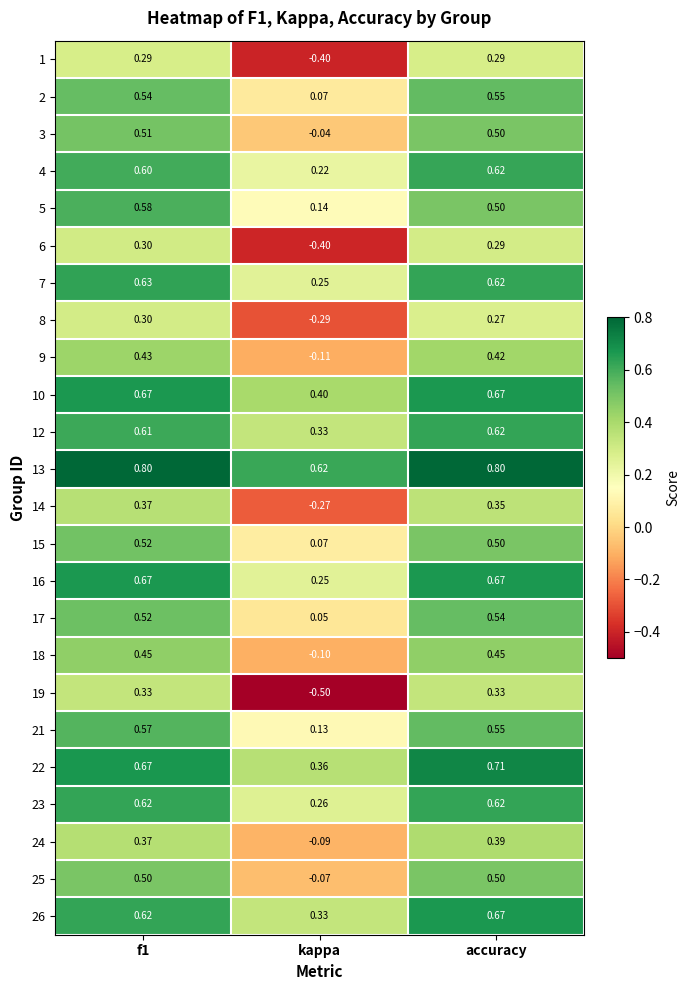

At which category does the chart reach its minimum across all series?

kappa